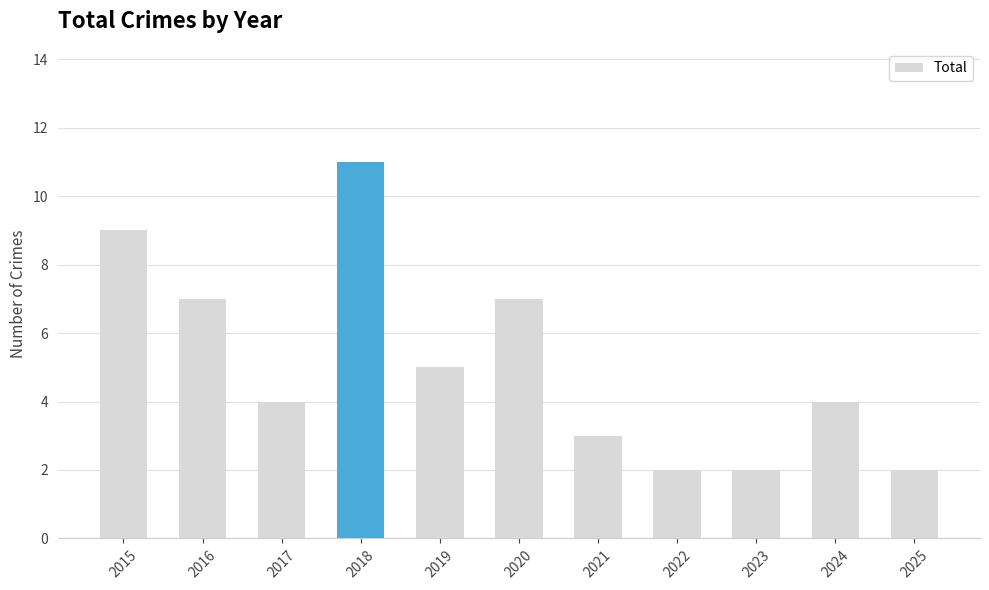

What is the average value?

5